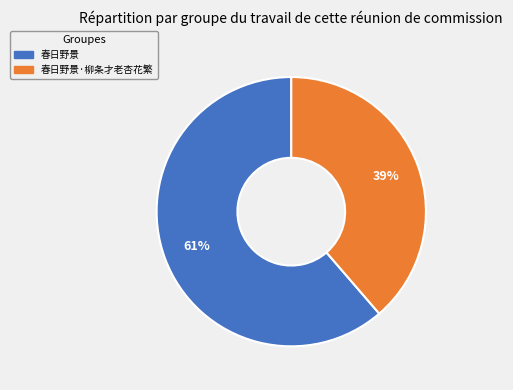

Is there a majority slice in this chart?

Yes